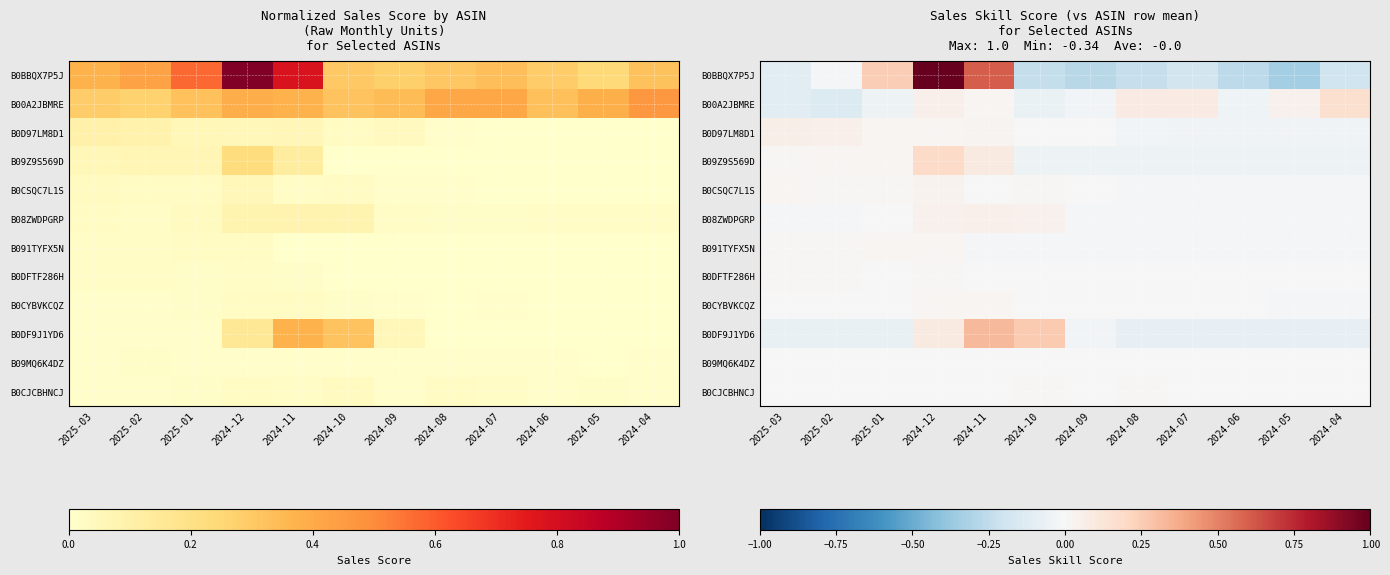

What is the difference between the maximum and minimum values in the B0CSQC7L1S series?

0.1